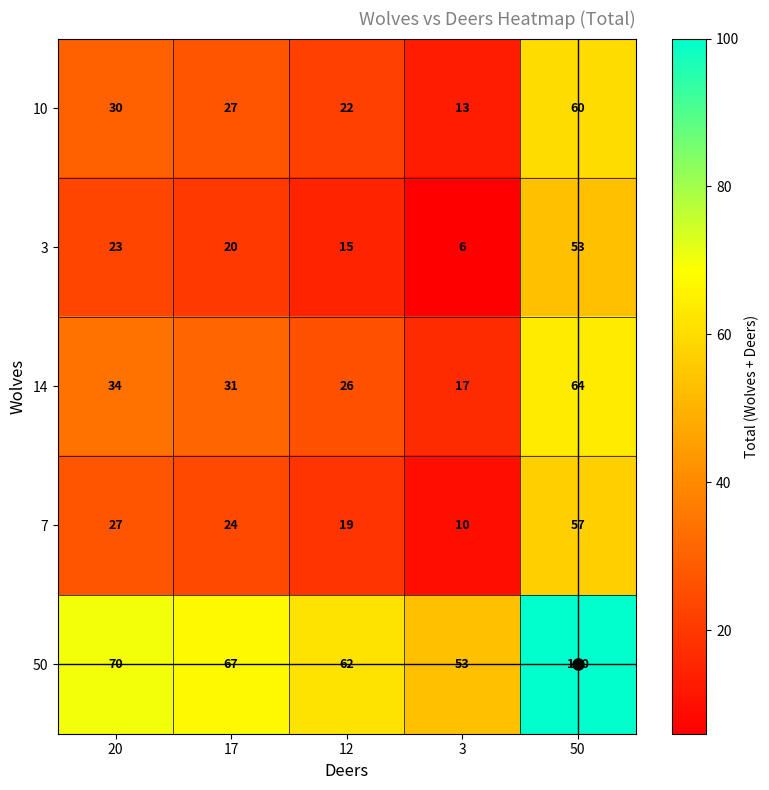

At which category is the sum across all series the highest?

50